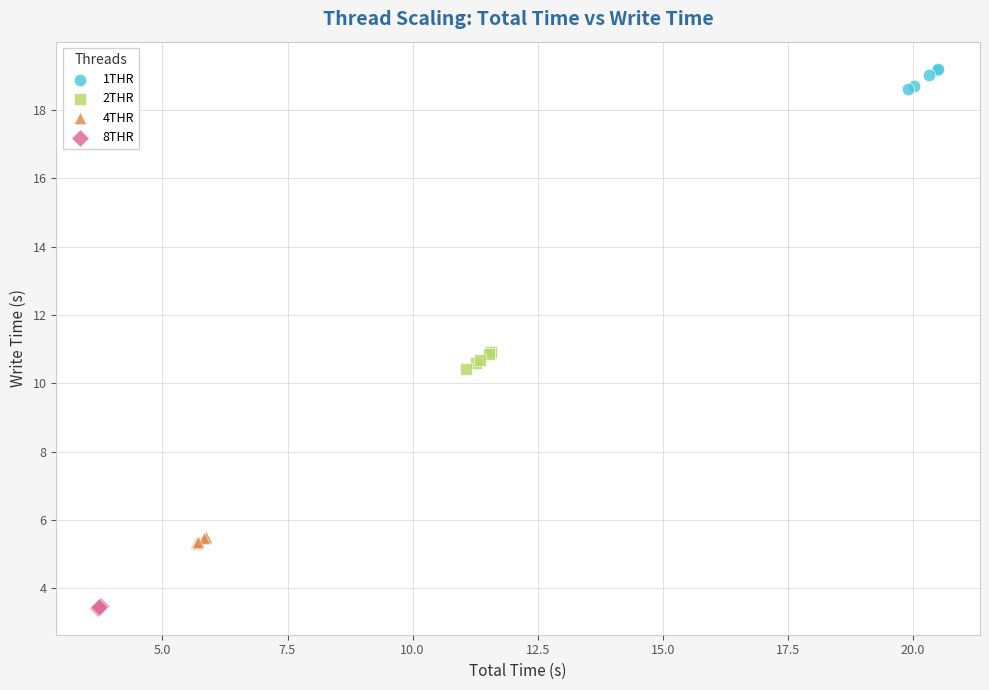

Which series contains the lowest Y value?

8THR